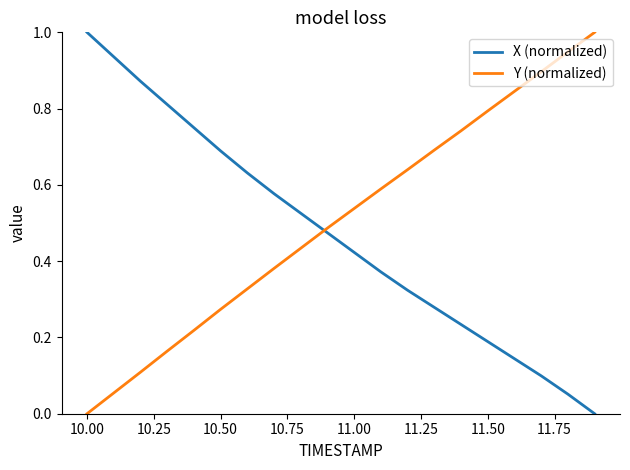

At how many categories does at least one series exceed 0?

20